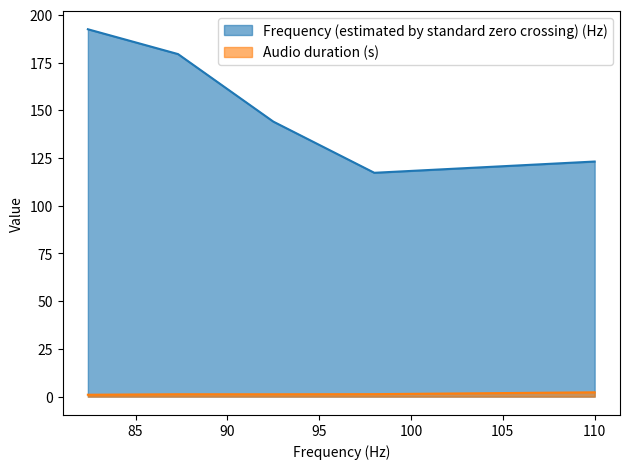

Between 87.31 and 110.0, which is larger?

87.31